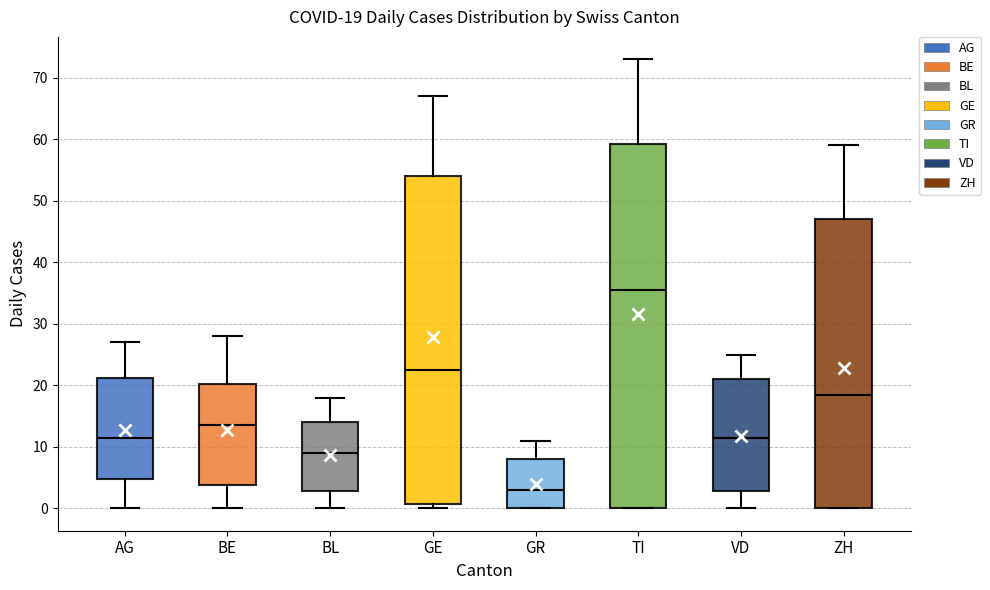

Comparing the boxes themselves (not the whiskers), which one is the tallest?

TI